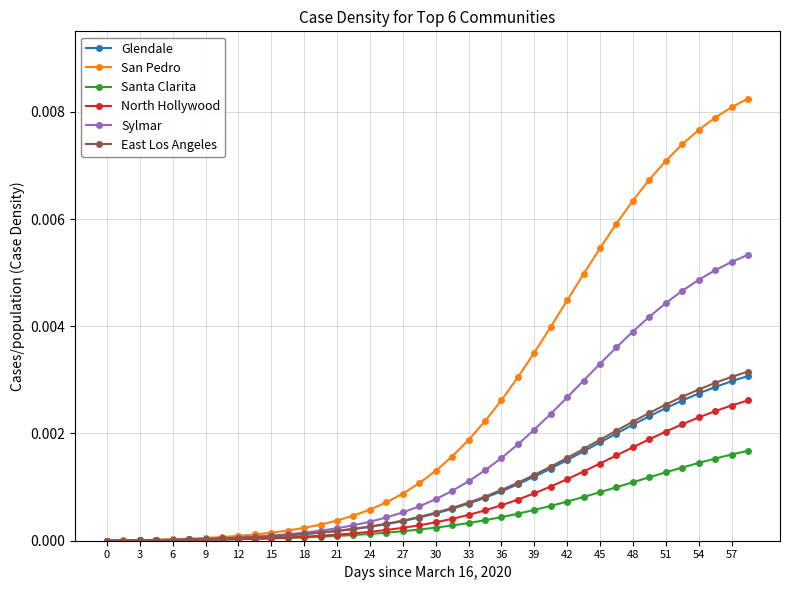

Which series has the largest total across all categories?

San Pedro